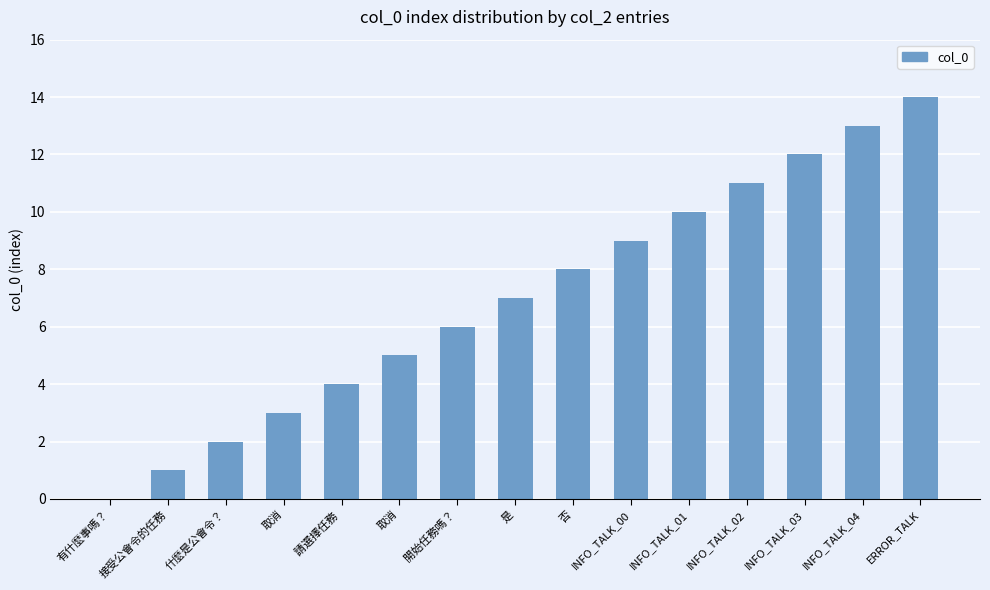

What is the maximum value shown in the chart?

14